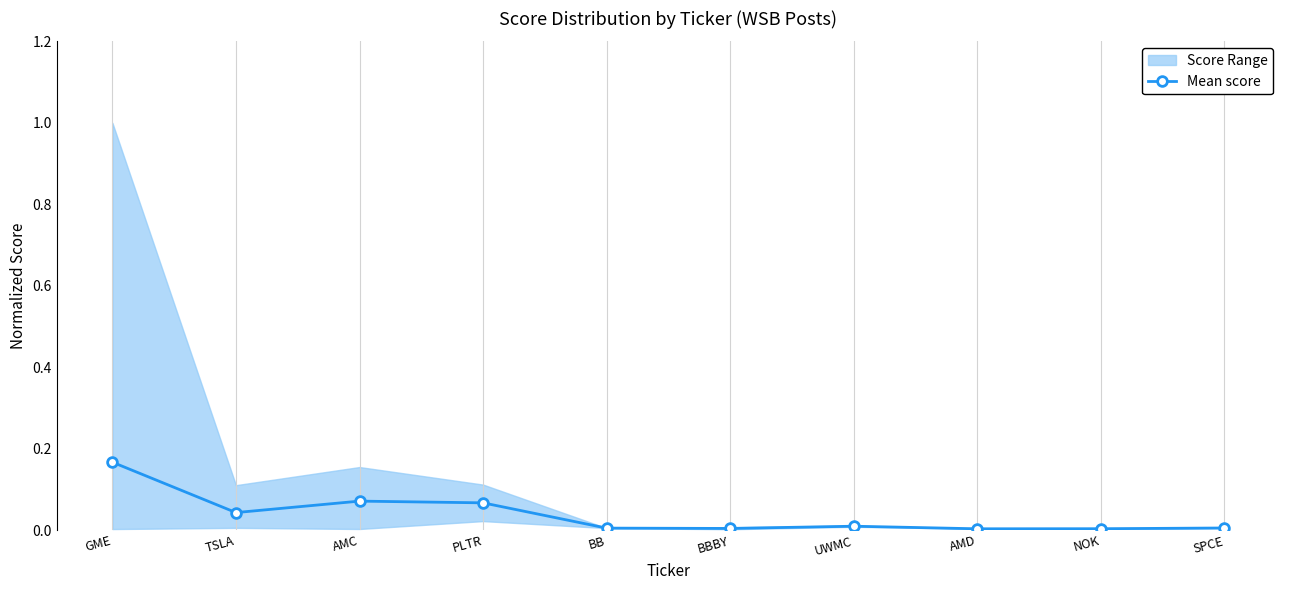

Between NOK and SPCE, which is larger?

SPCE